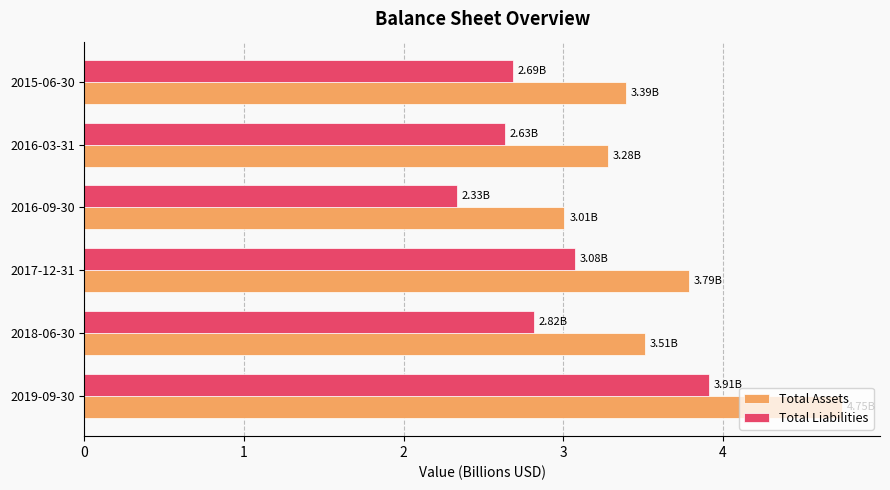

What is the difference between the Total Assets values at 2019-09-30 and 2017-12-31?

1.0